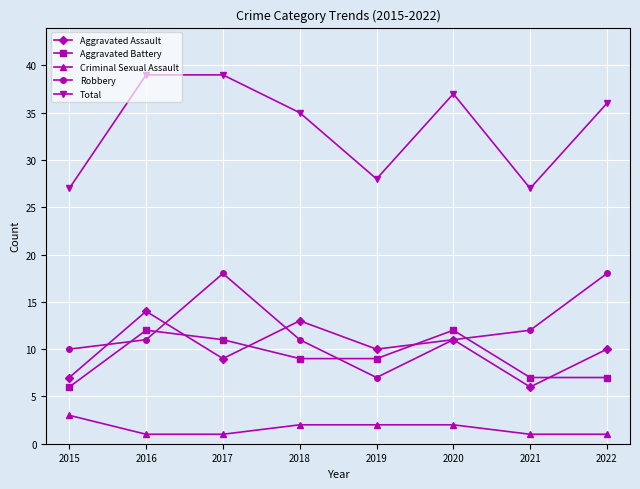

At how many categories does at least one series exceed 22?

8